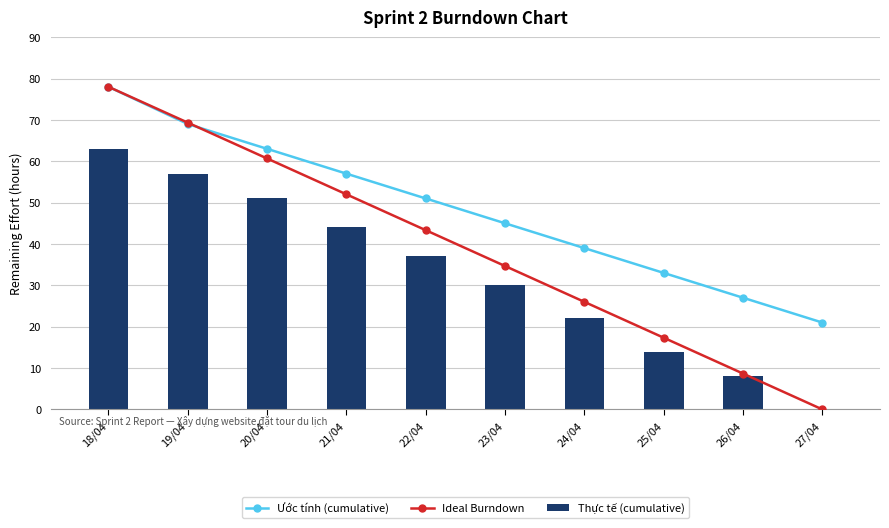

What is the difference between the maximum and second lowest values in the Ước tính (cumulative) series?

51.0